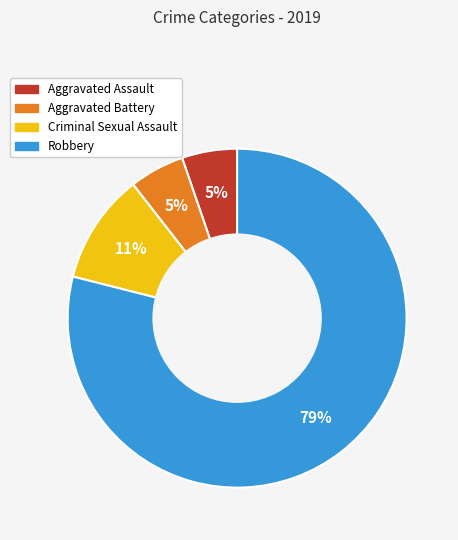

Is there any slice that represents more than half of the pie?

Yes